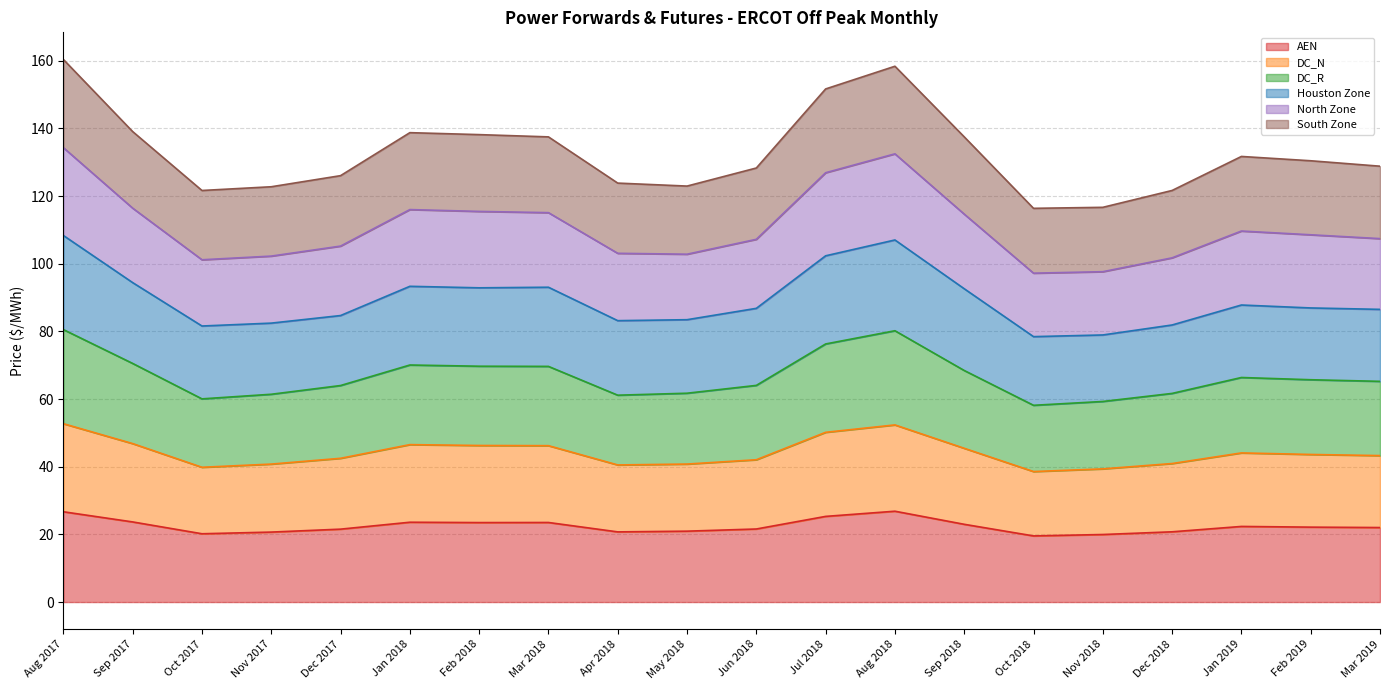

True or false: North Zone has a value of 217.2 at Aug 2018.

False